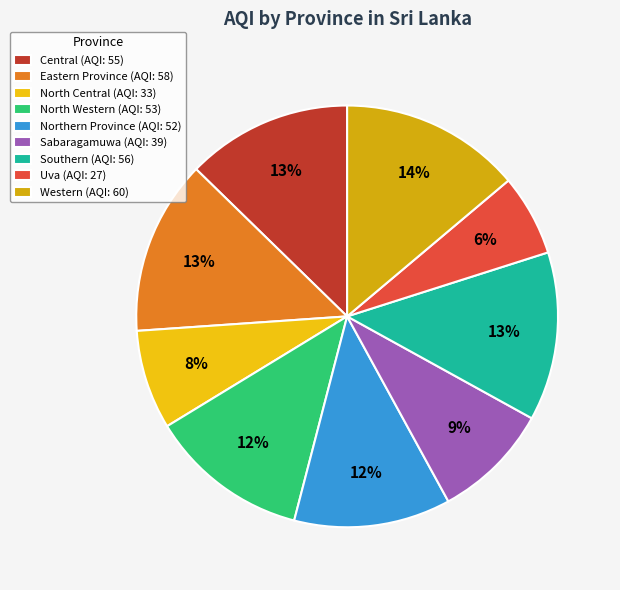

Which has a higher value, Sabaragamuwa or Uva?

Sabaragamuwa